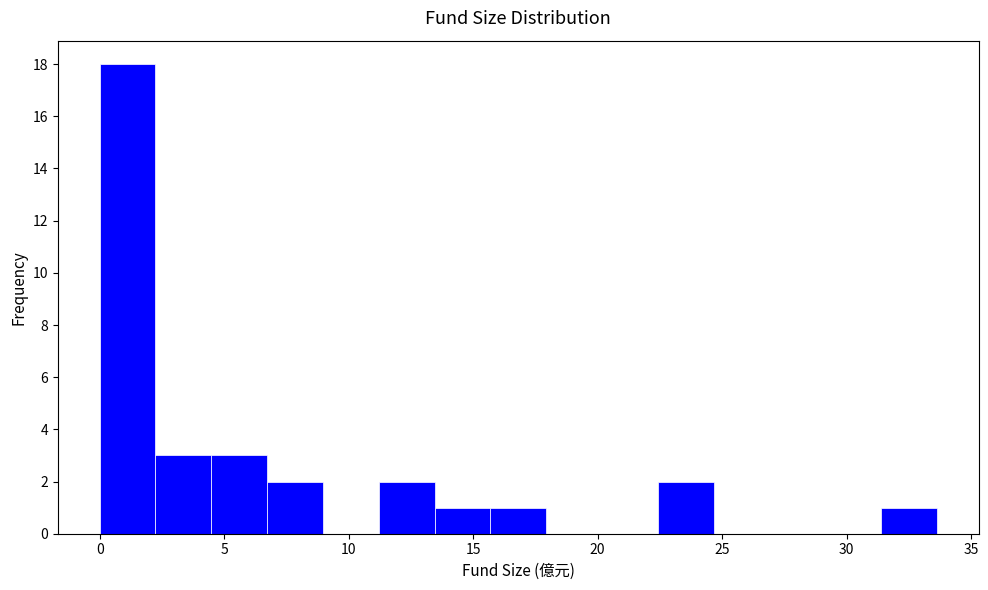

Reading left to right, list every bar in this chart as the range it spans on the x-axis followed by its height. Neither the bar edges nor the heights are printed on the chart, so give them approximately, as read against the axes.

0.0 to 2.0: 18
2.0 to 4.5: 3
4.5 to 6.5: 3
6.5 to 9.0: 2
9.0 to 11.0: 0
11.0 to 13.5: 2
13.5 to 15.5: 1
15.5 to 18.0: 1
18.0 to 20.0: 0
20.0 to 22.5: 0
22.5 to 24.5: 2
24.5 to 27.0: 0
27.0 to 29.0: 0
29.0 to 31.5: 0
31.5 to 33.5: 1